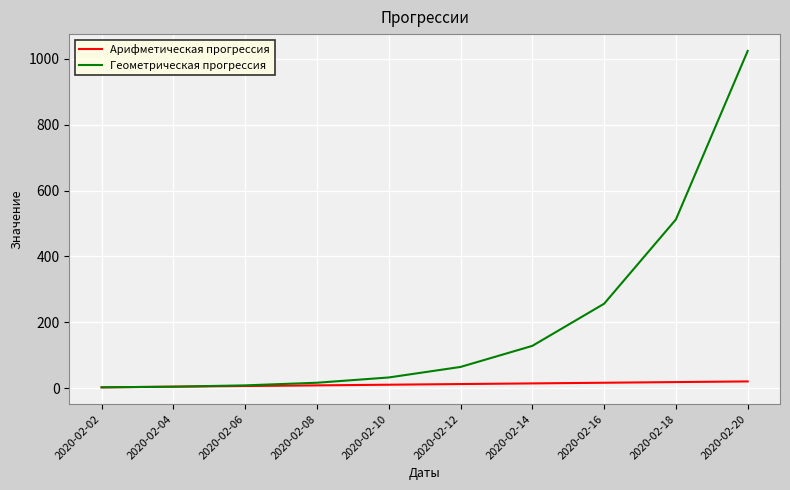

Between 2020-02-02 and 2020-02-16, which series saw the biggest shift?

Геометрическая прогрессия